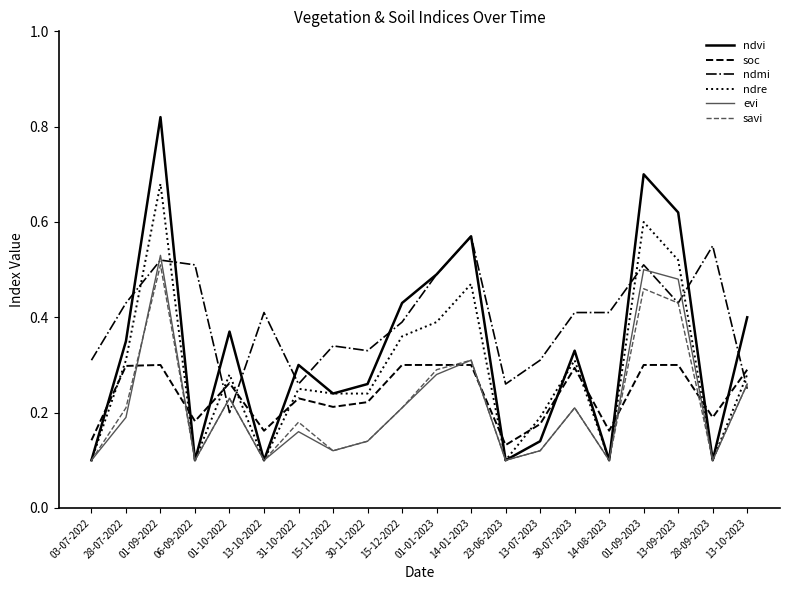

The savi series shows 0.1 at 14-08-2023. True or false?

True